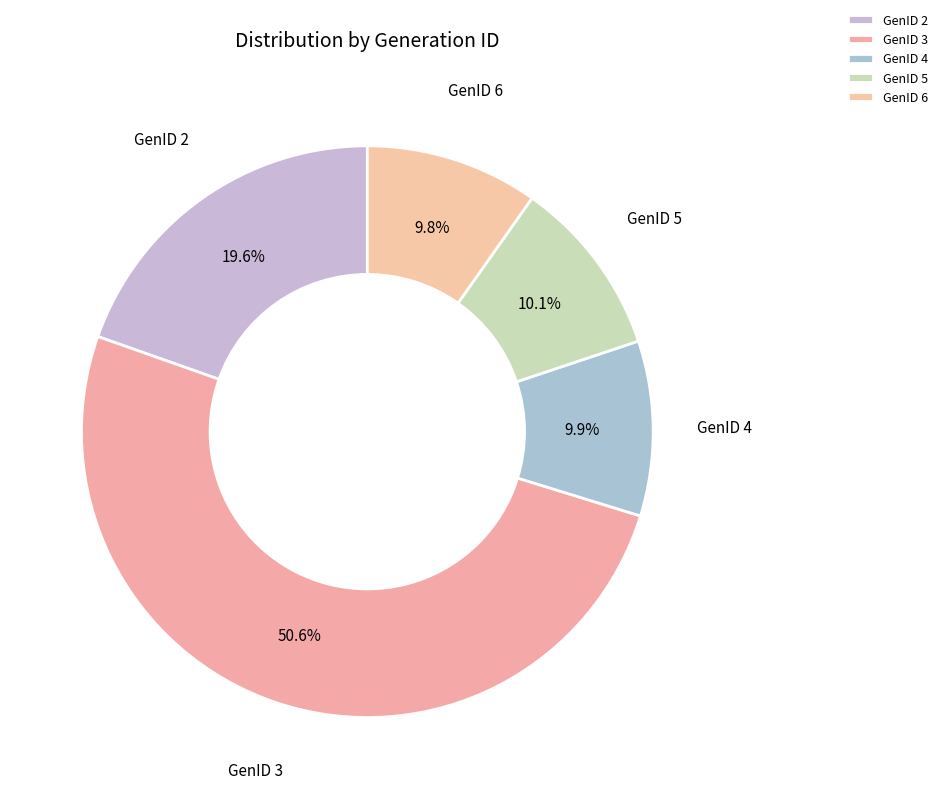

Is the sum of GenID 3 and GenID 6 greater than half?

Yes